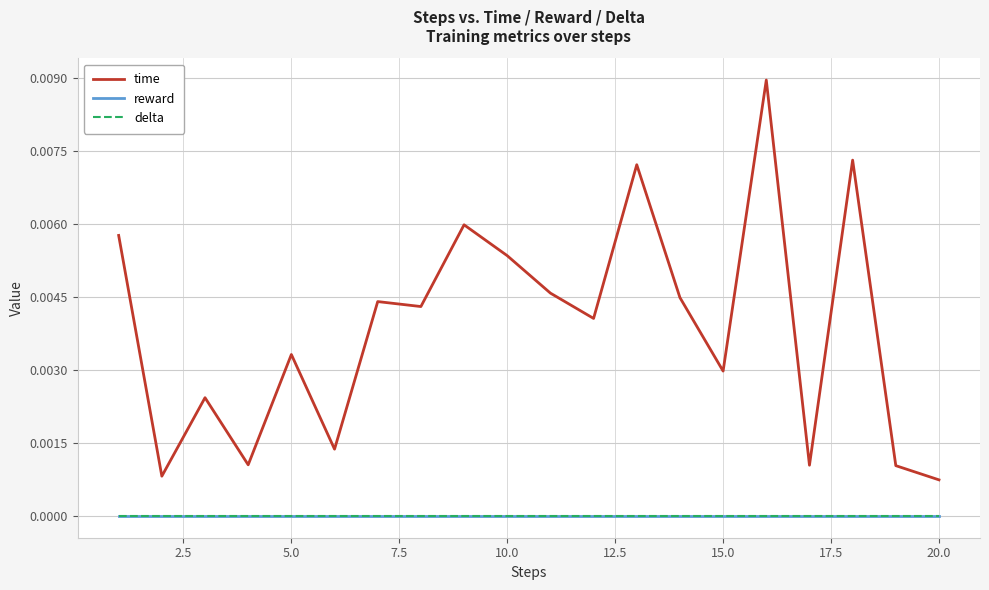

Does the chart display data point markers on the line(s)?

No